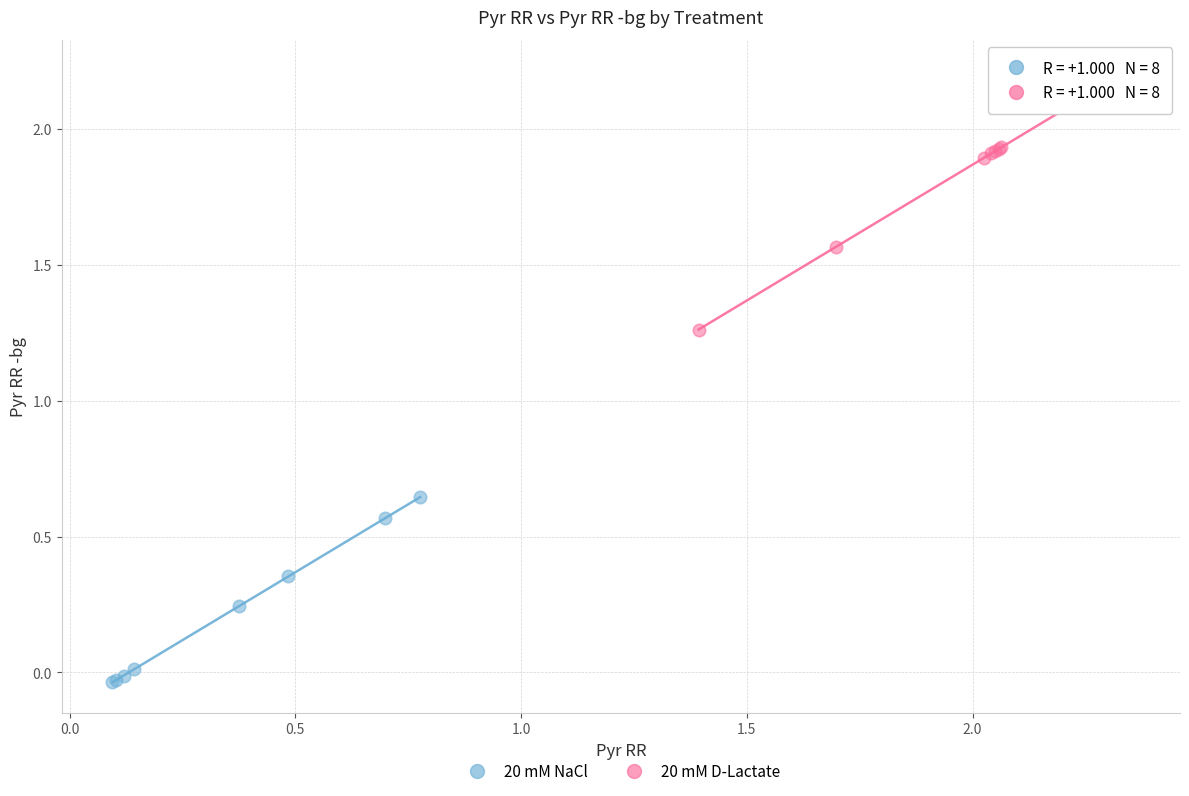

Which series has the widest spread of Y values?

20 mM D-Lactate